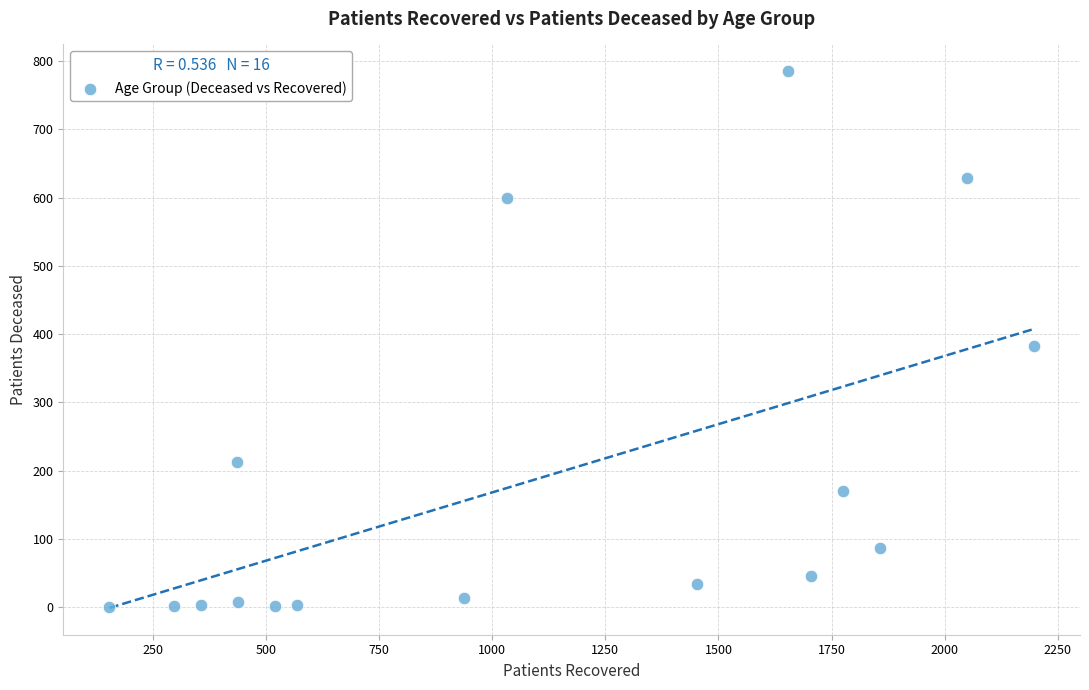

What is the range of X values (max minus min)?

2043